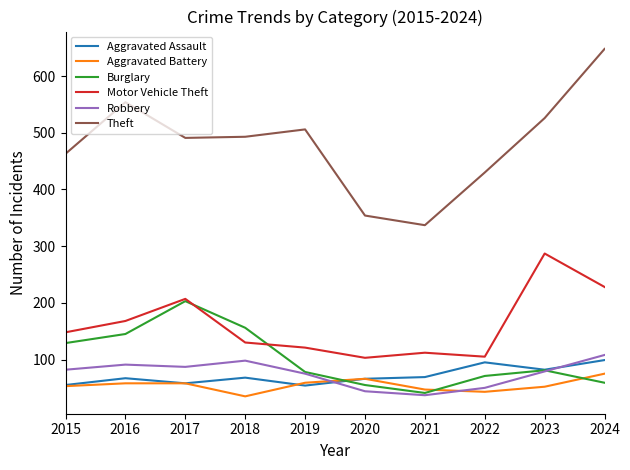

True or false: Robbery has a value of 98 at 2018.

True